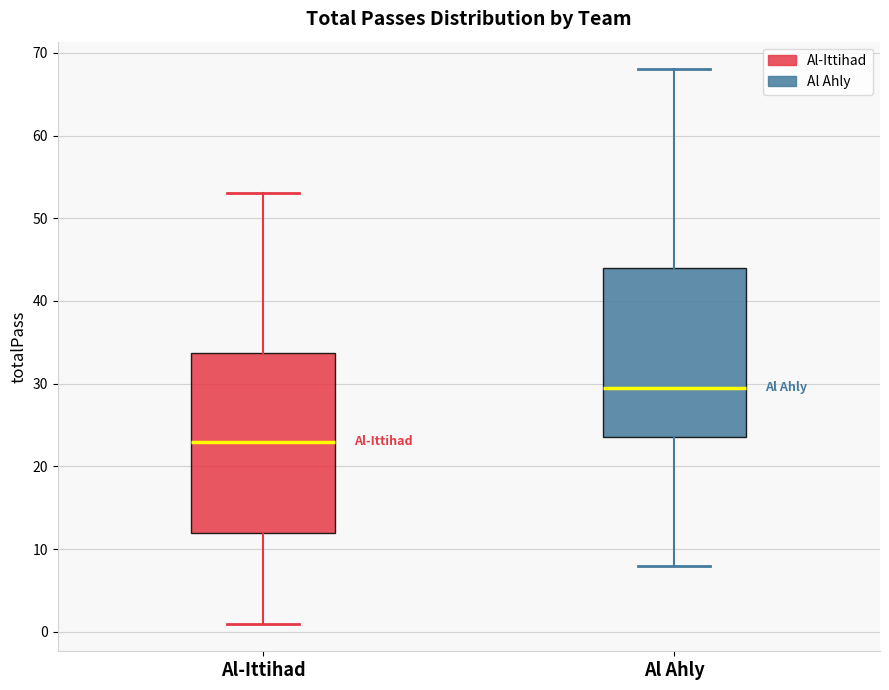

Which box is the tallest, from its lower edge to its upper edge?

Al-Ittihad